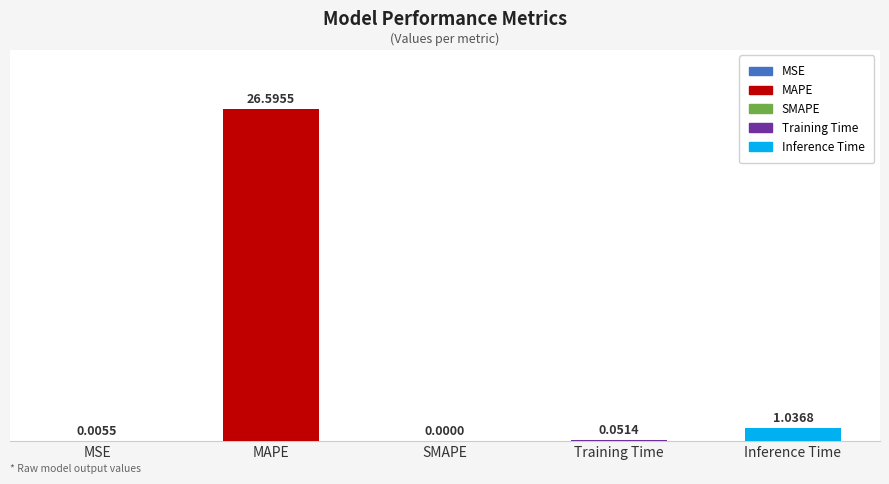

Which label corresponds to the largest value in the chart?

MAPE